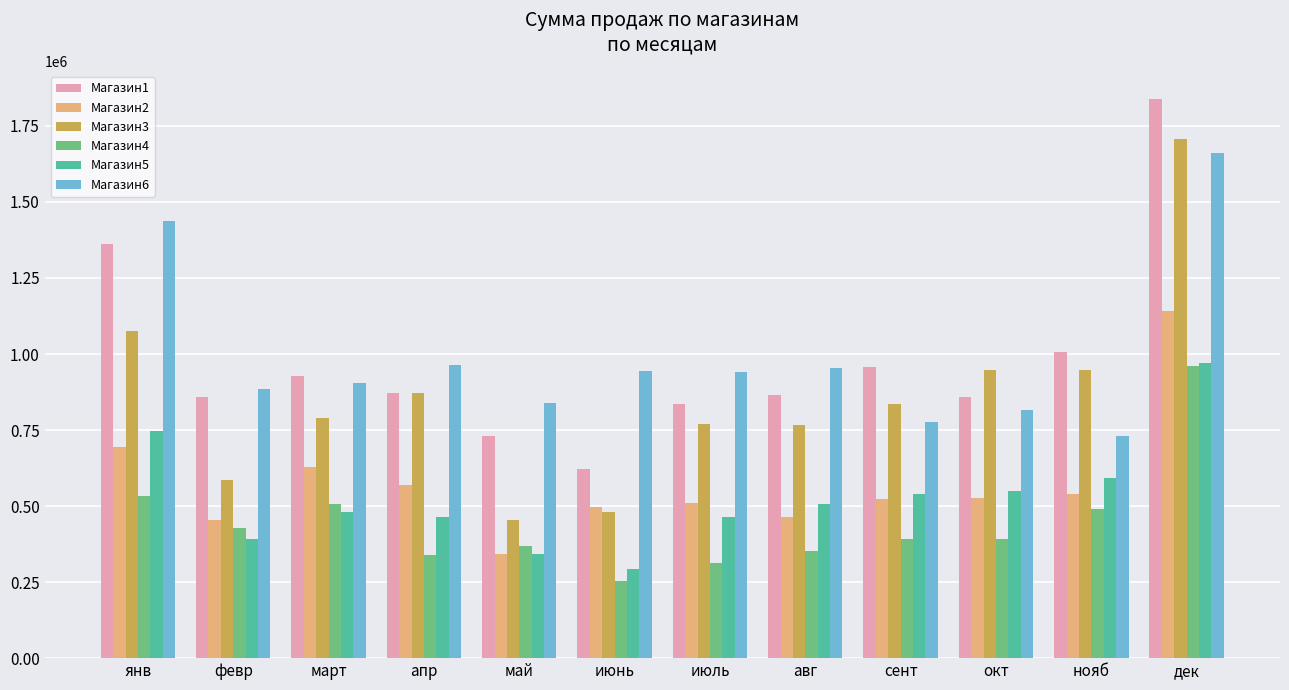

What is the total value across all series at май?

3076224.6